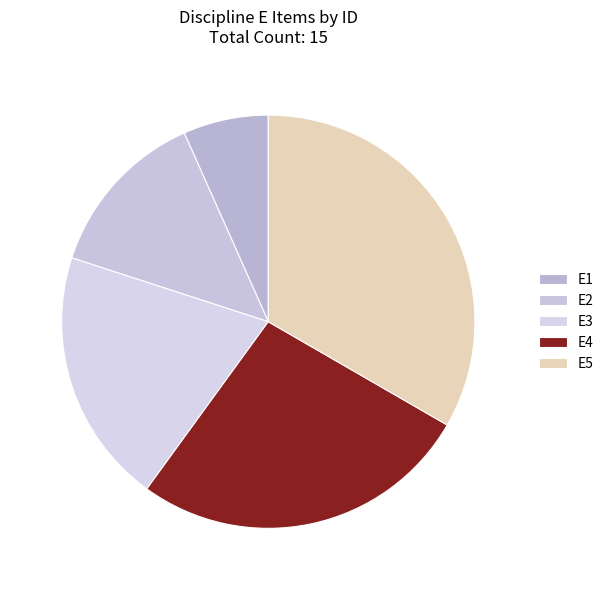

Does E5 account for over 50% of the chart?

No